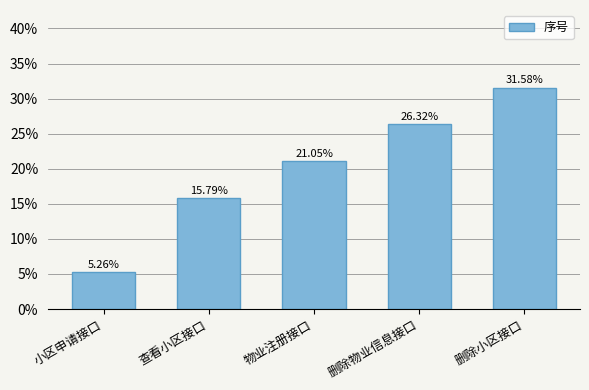

Which category has the lowest value across all series?

小区申请接口